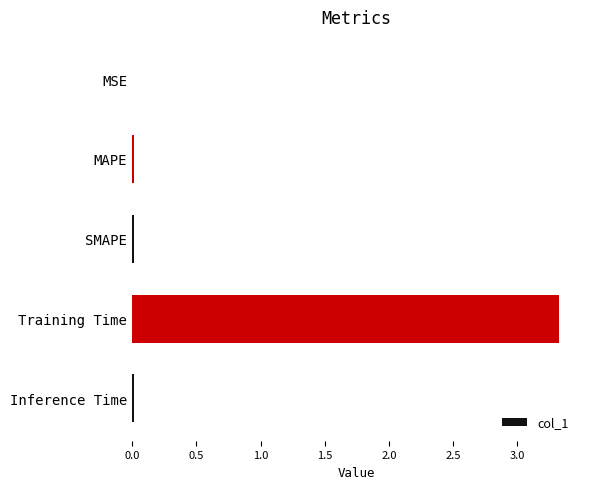

Which has a higher value, MAPE or Training Time?

Training Time